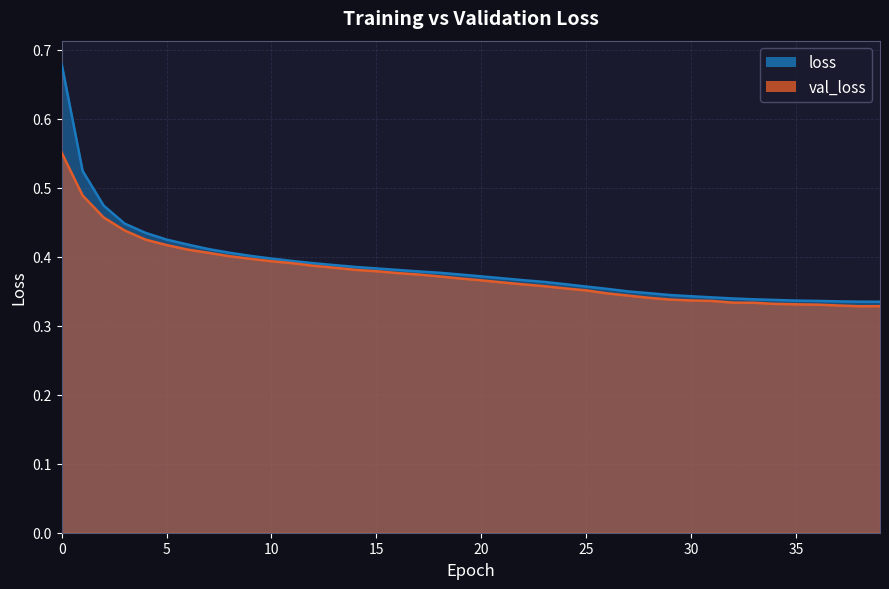

Where is loss nearest to the value 0?

39